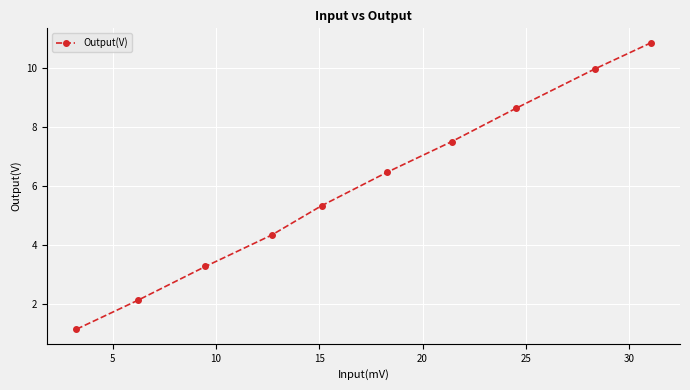

What is the difference between the maximum and minimum values?

9.7